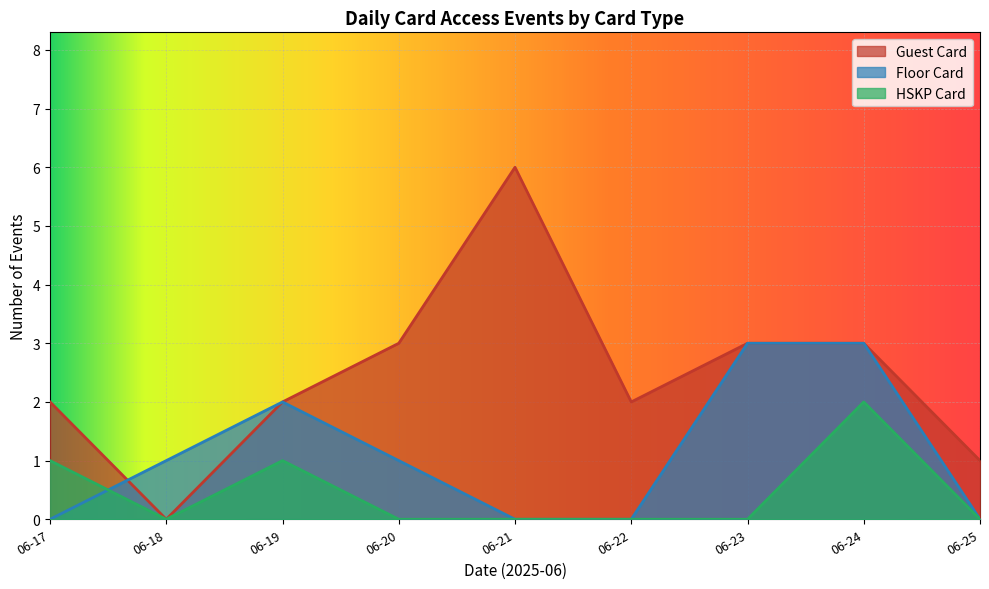

List the series in order of their peak value, highest first.

Guest Card, Floor Card, HSKP Card